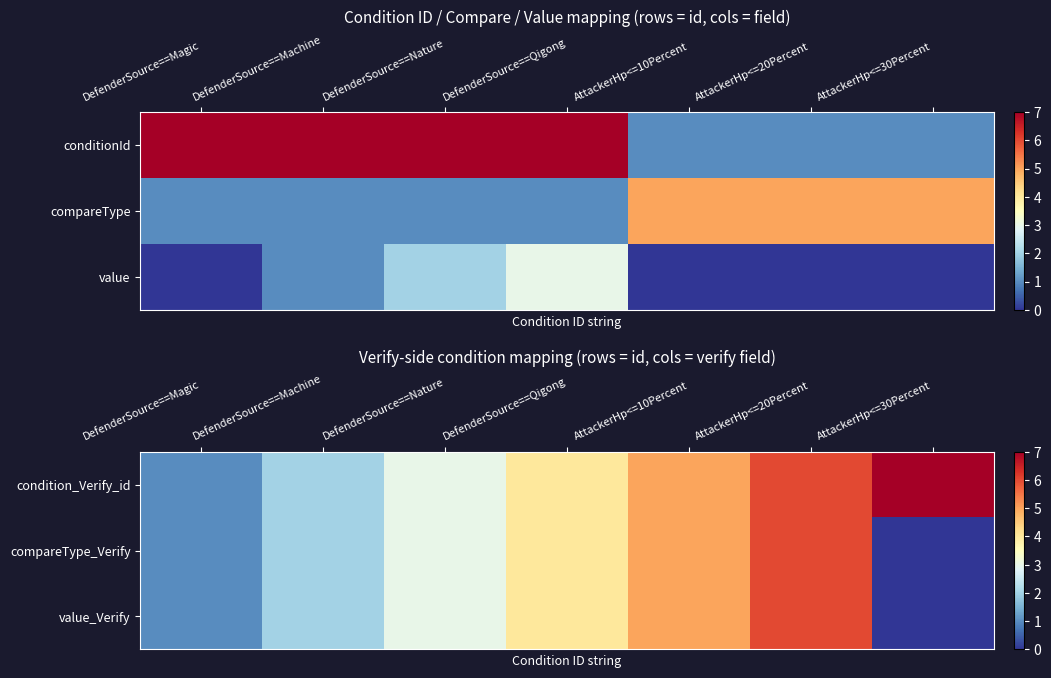

Which series has the largest range (max minus min)?

condition_Verify_id